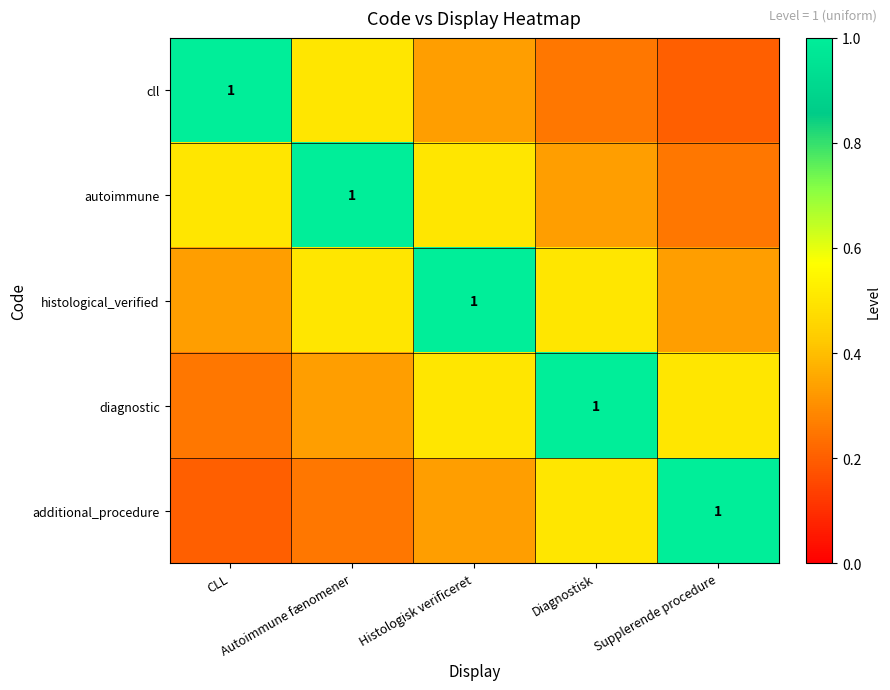

What is the sum of the histological_verified values at CLL and Supplerende procedure?

0.7